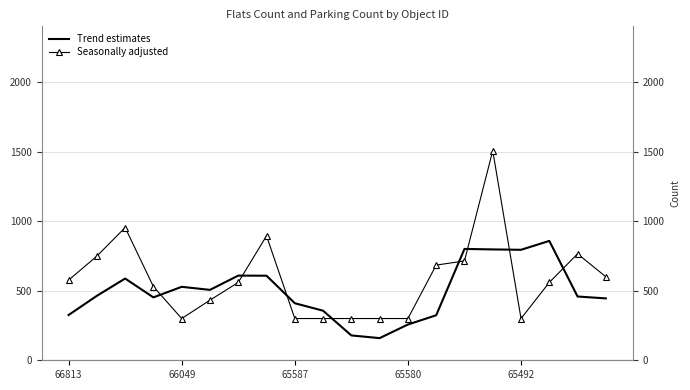

At 11, list the series in order from largest to smallest.

Seasonally adjusted, Trend estimates